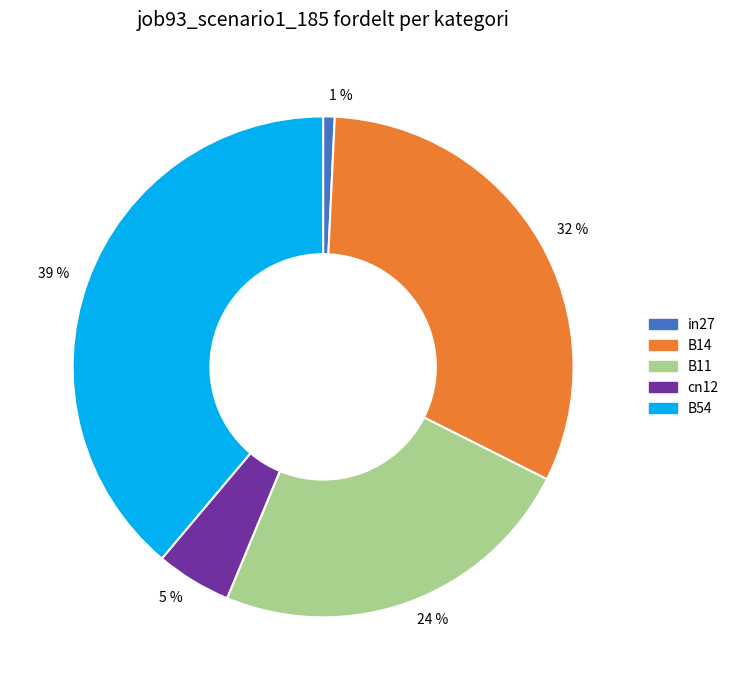

Does any single category account for the majority?

No